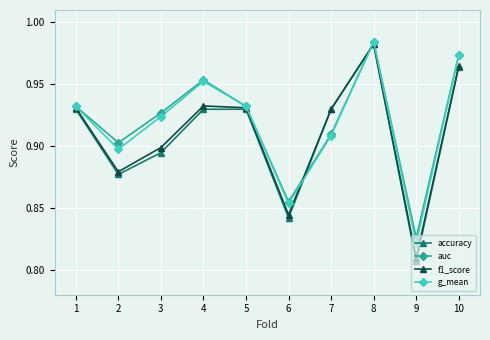

At which label does g_mean reach its peak?

8